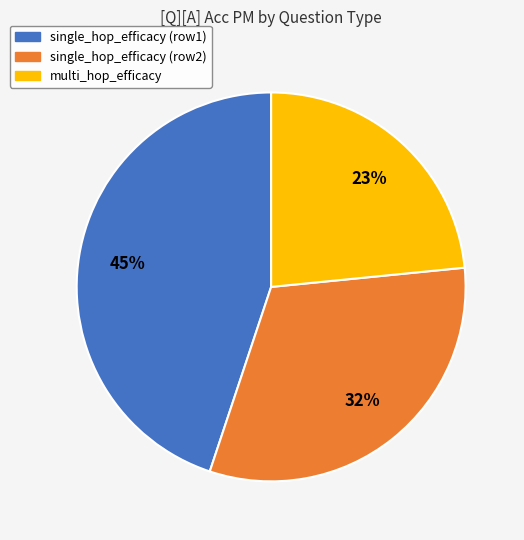

Combined, do single_hop_efficacy (row2) and single_hop_efficacy (row1) account for over 50%?

Yes